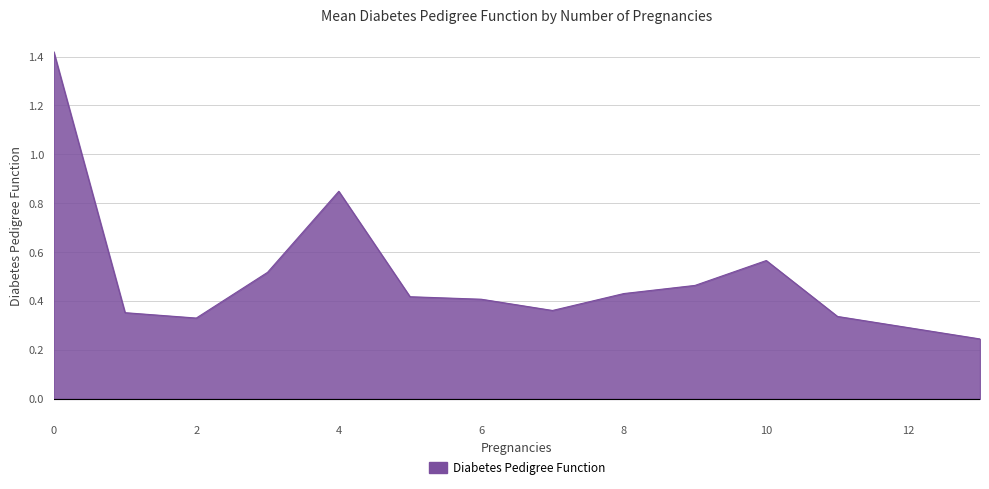

Which has a higher value, 10 or 3?

10